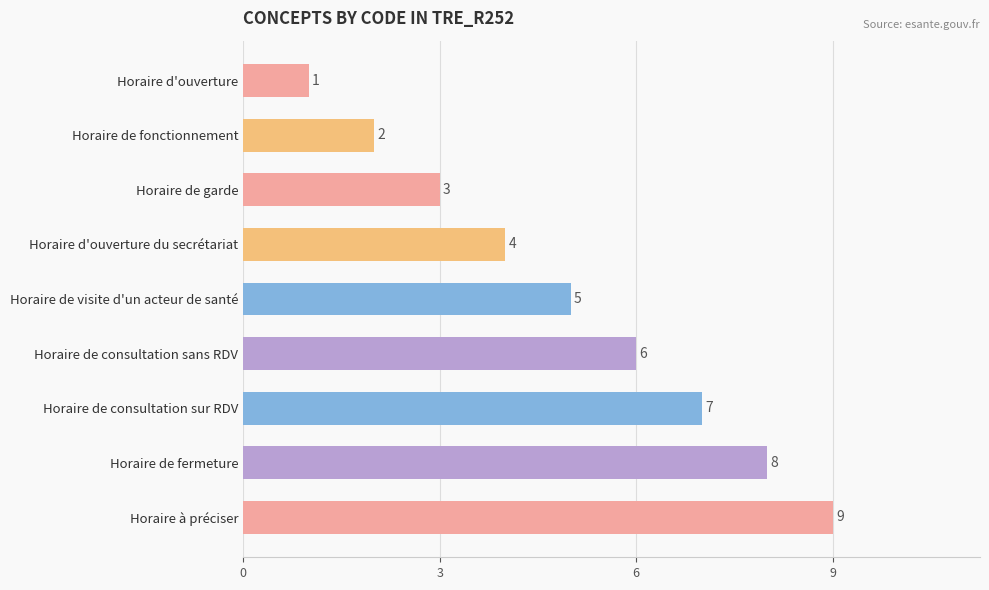

How many bars are there in total?

9